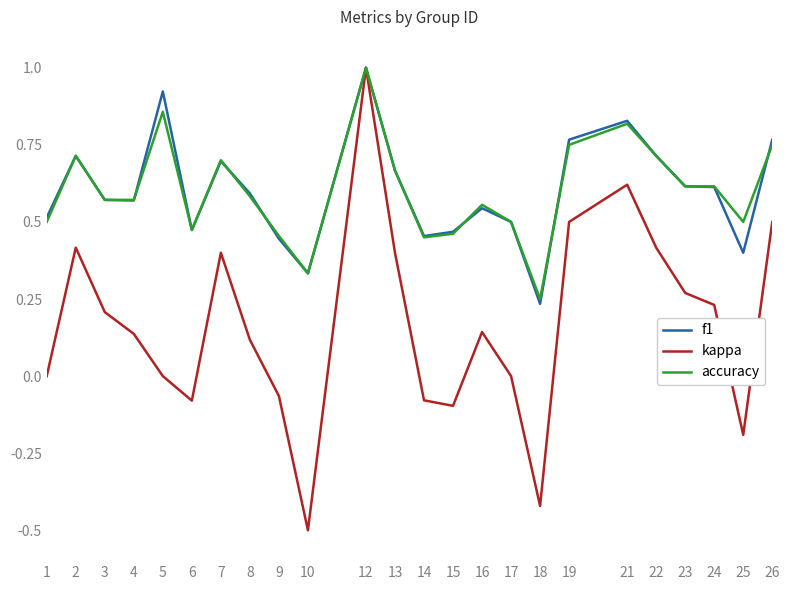

Which series has the widest spread of values?

kappa